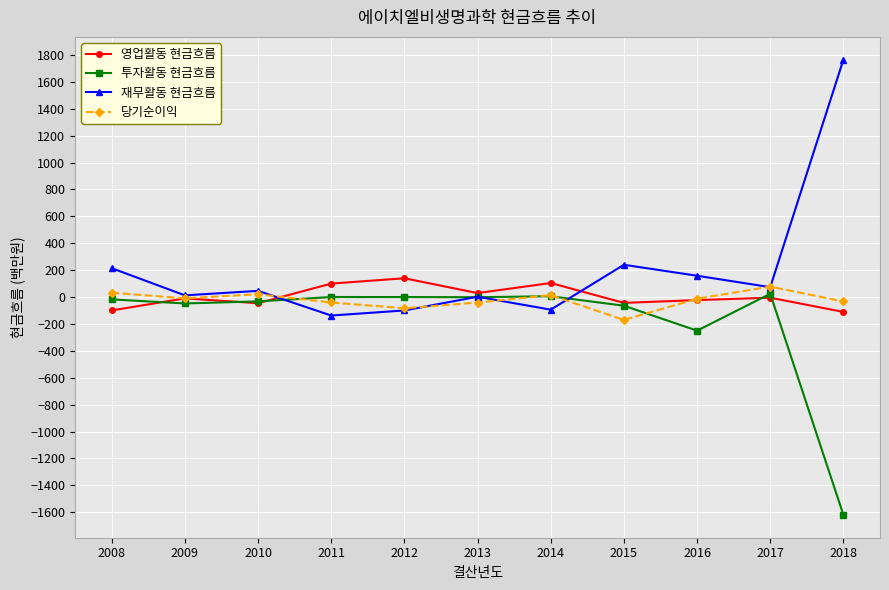

At which category does 당기순이익 reach its first local peak?

2010